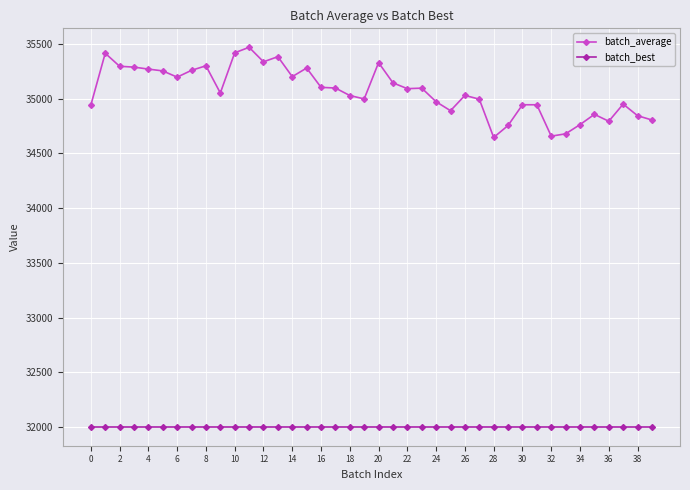

What is the sum of all batch_average values?

1402718.5